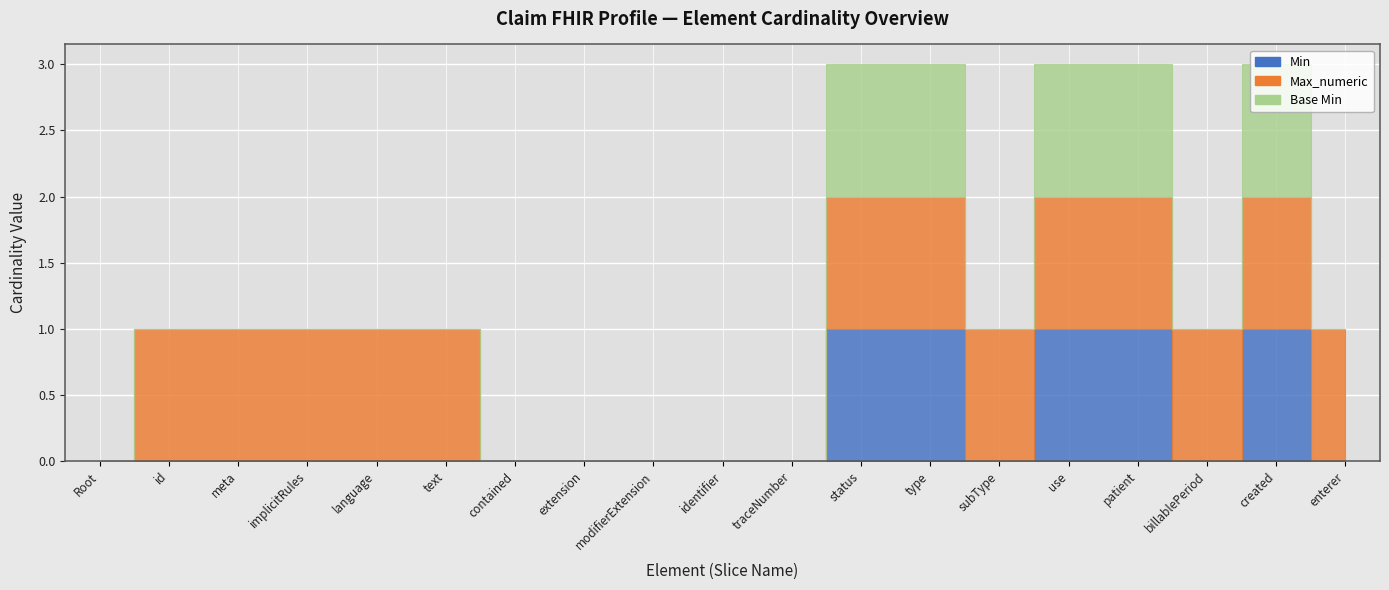

True or false: Min and Max_numeric intersect in this chart.

False